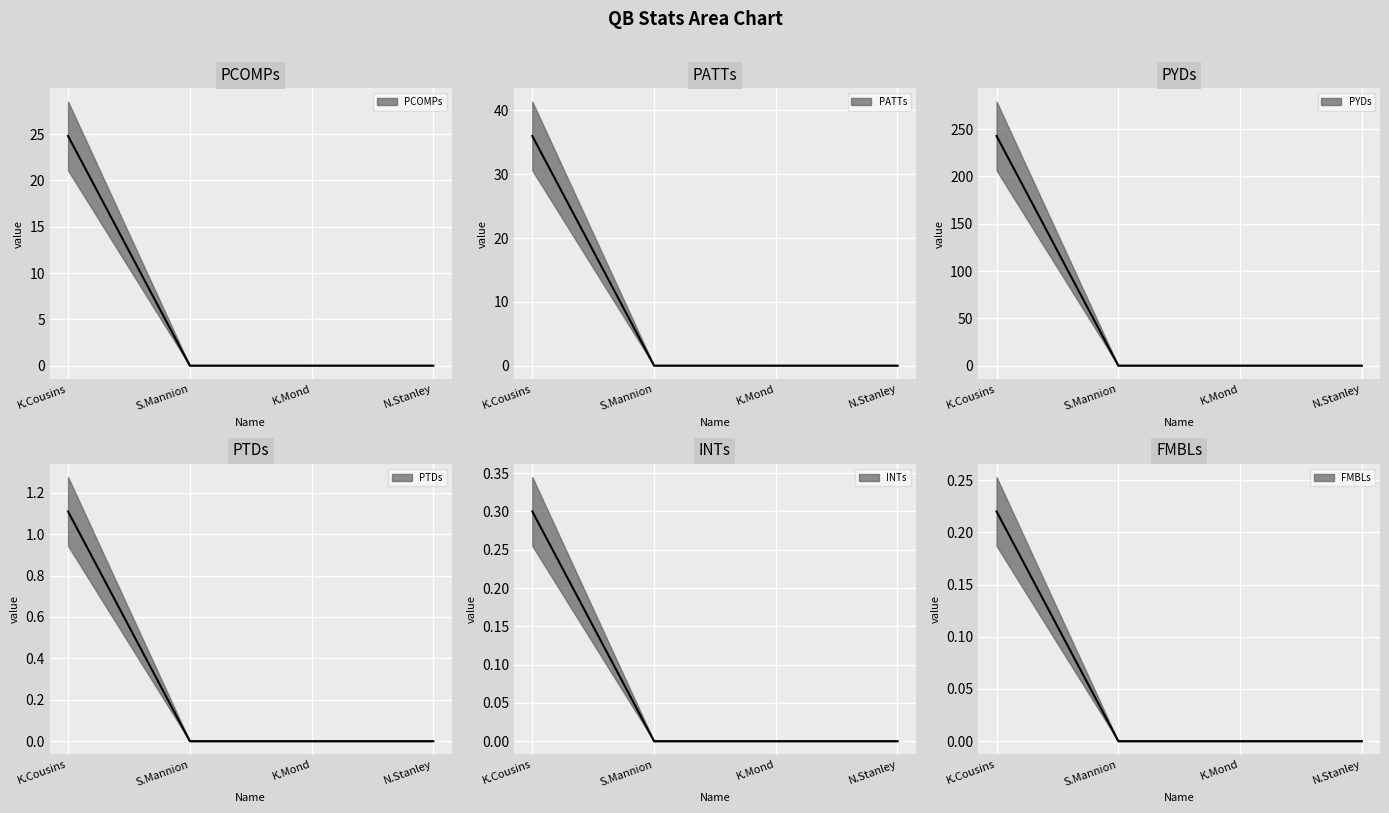

True or false: PYDs and PTDs intersect in this chart.

False